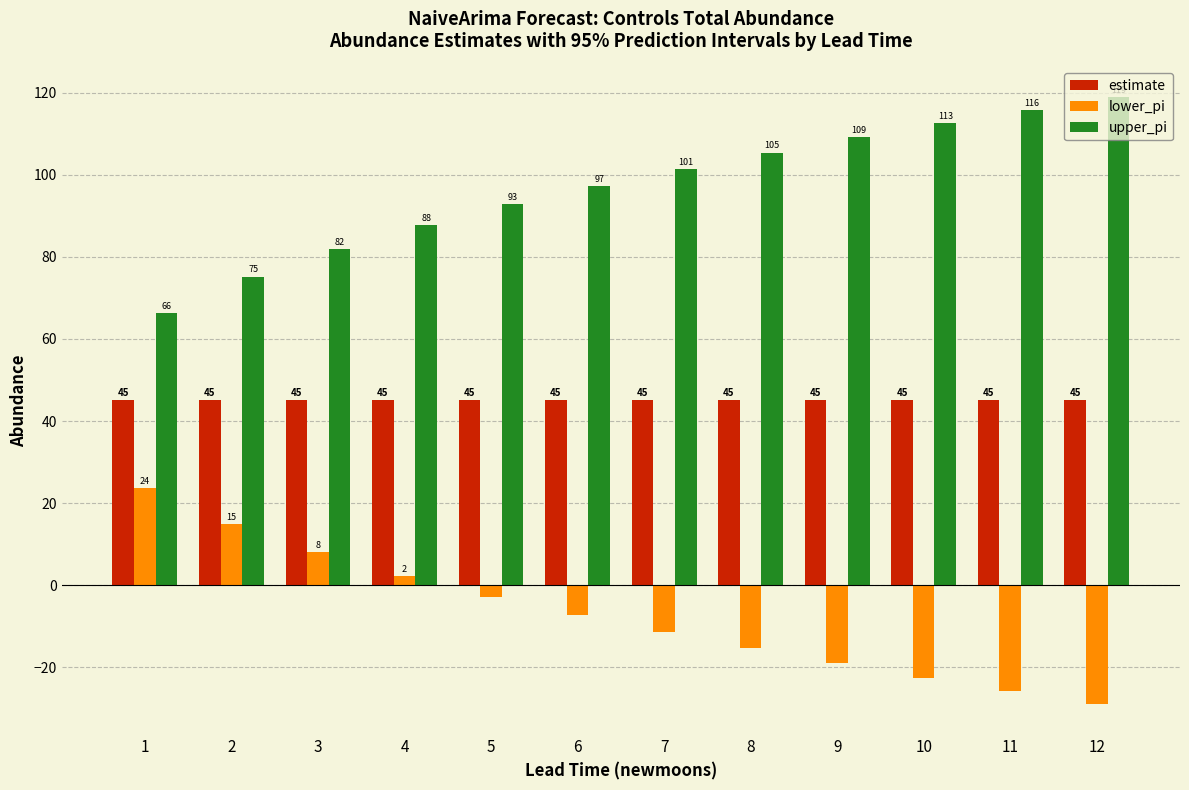

What is the approximate value of lower_pi at 7?

-11.5